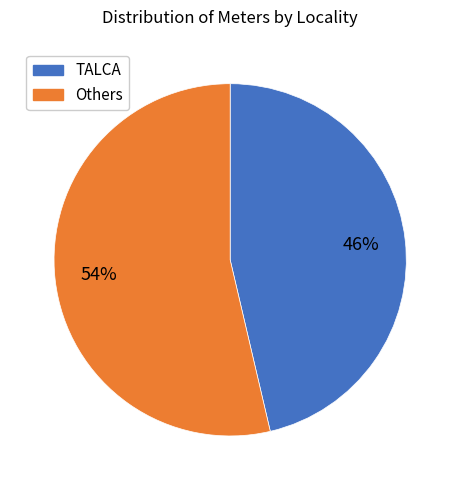

Which category has the smallest portion of the pie?

TALCA